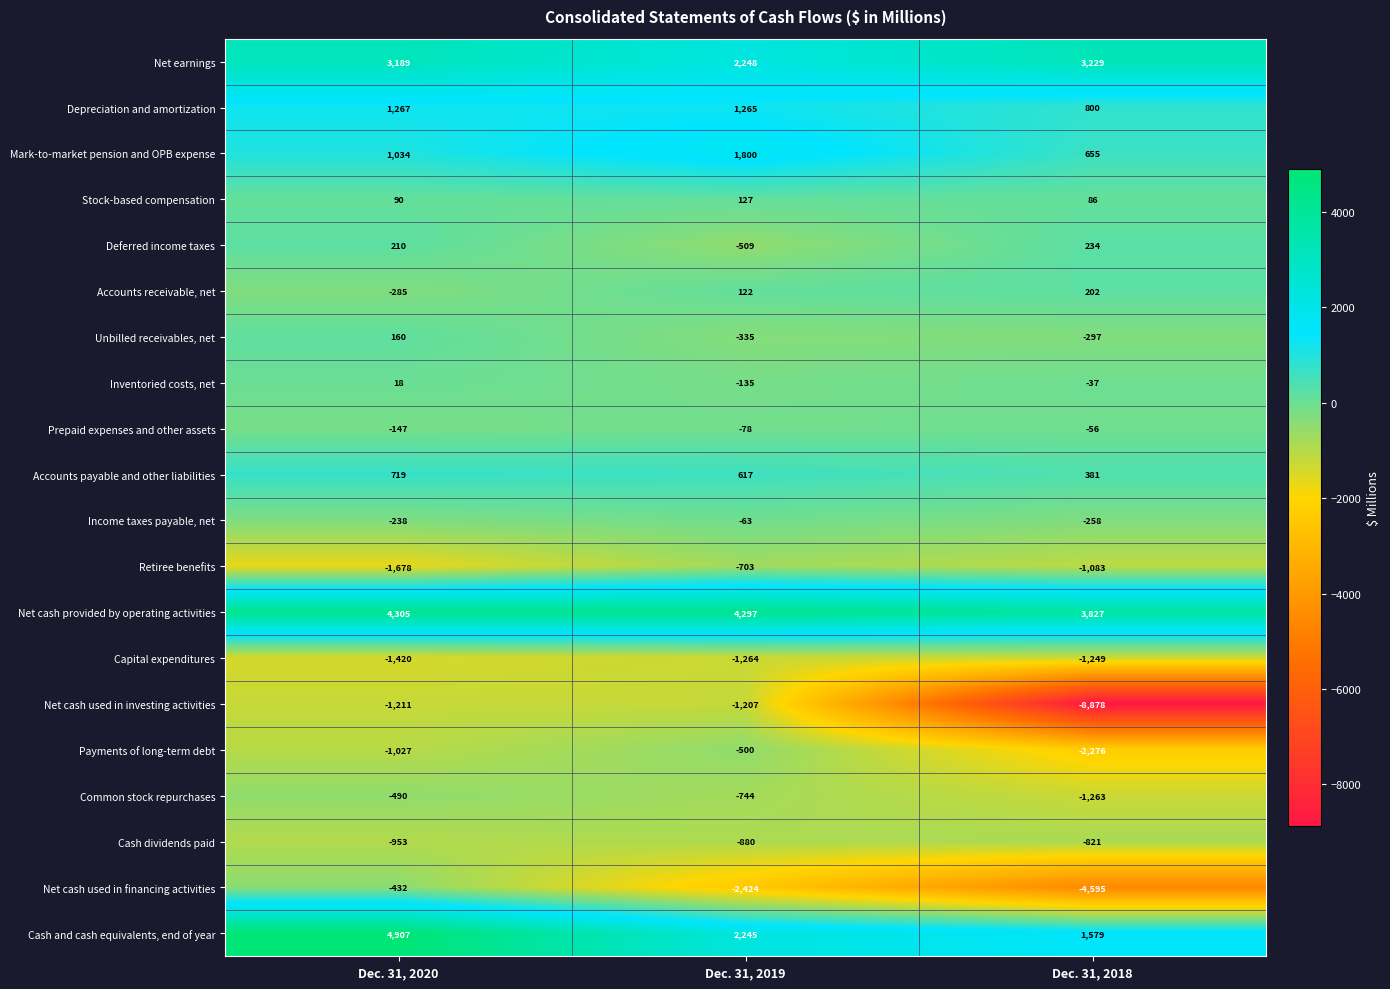

At which category is the sum across all series the highest?

Dec. 31, 2020